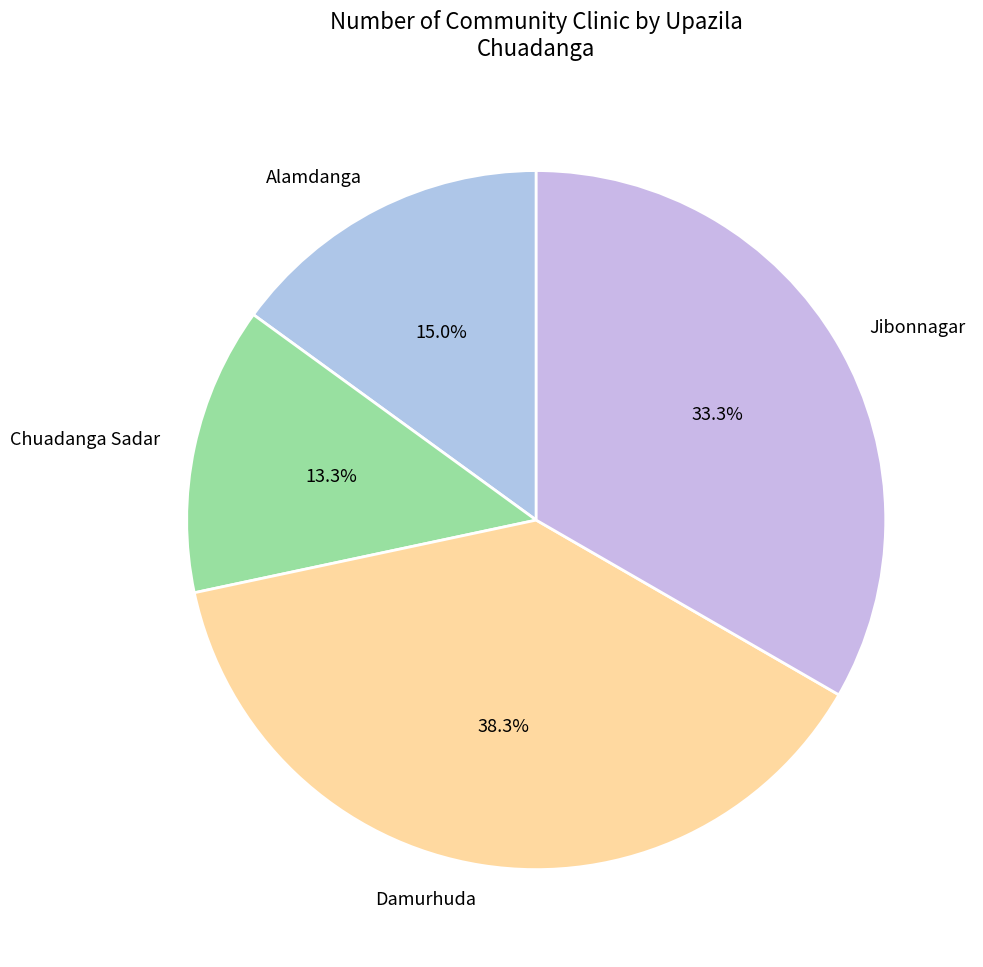

Does Jibonnagar account for over 50% of the chart?

No